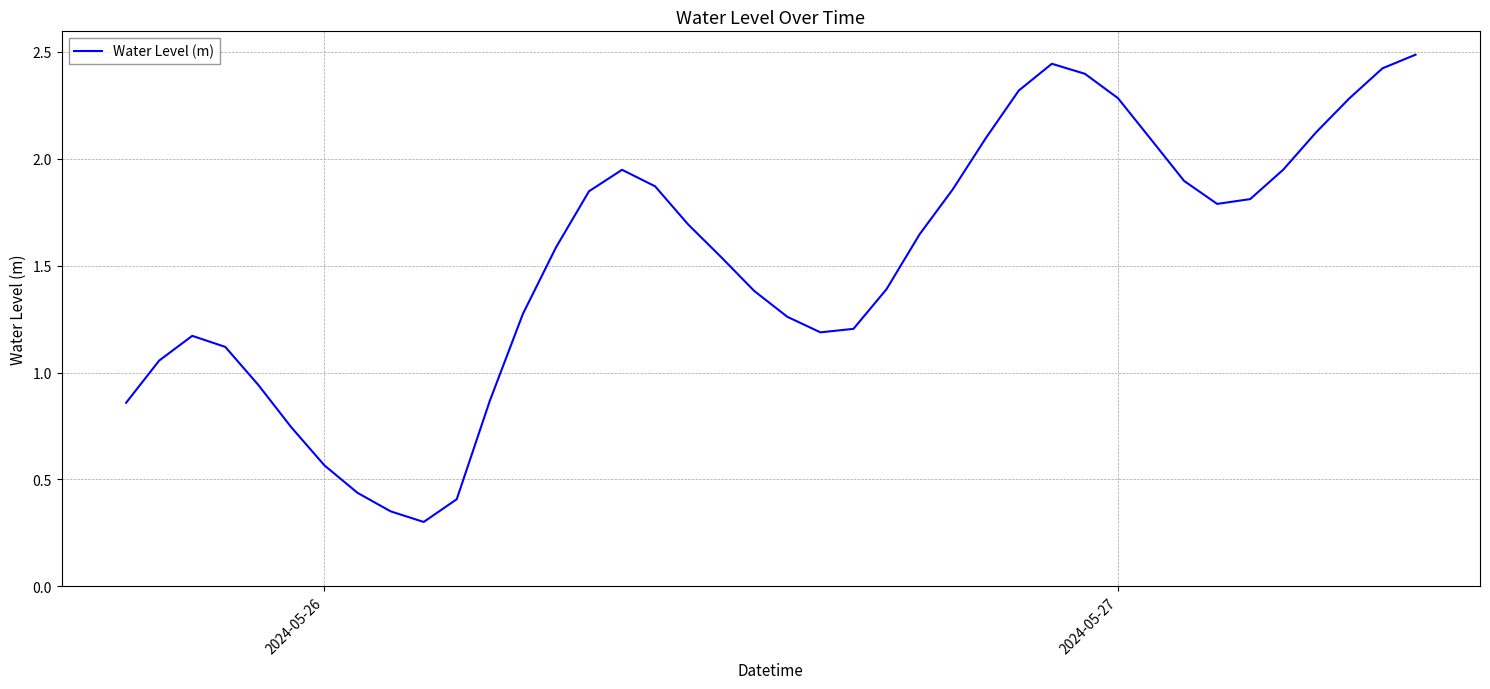

What is the difference between the maximum and minimum values?

2.2